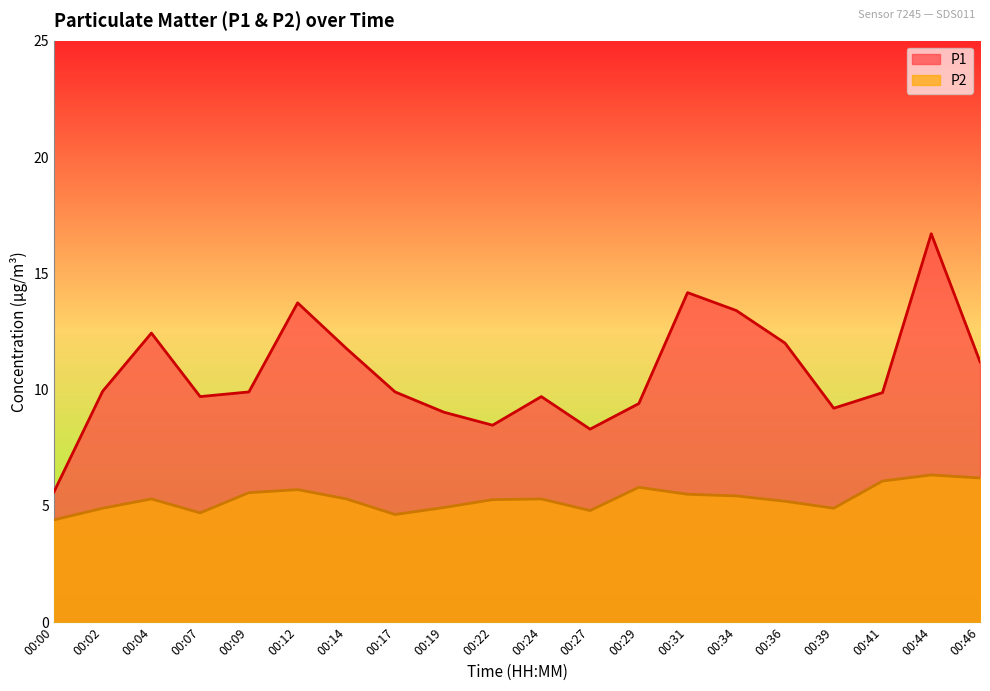

What is the difference between the P2 values at 00:19 and 00:46?

1.3